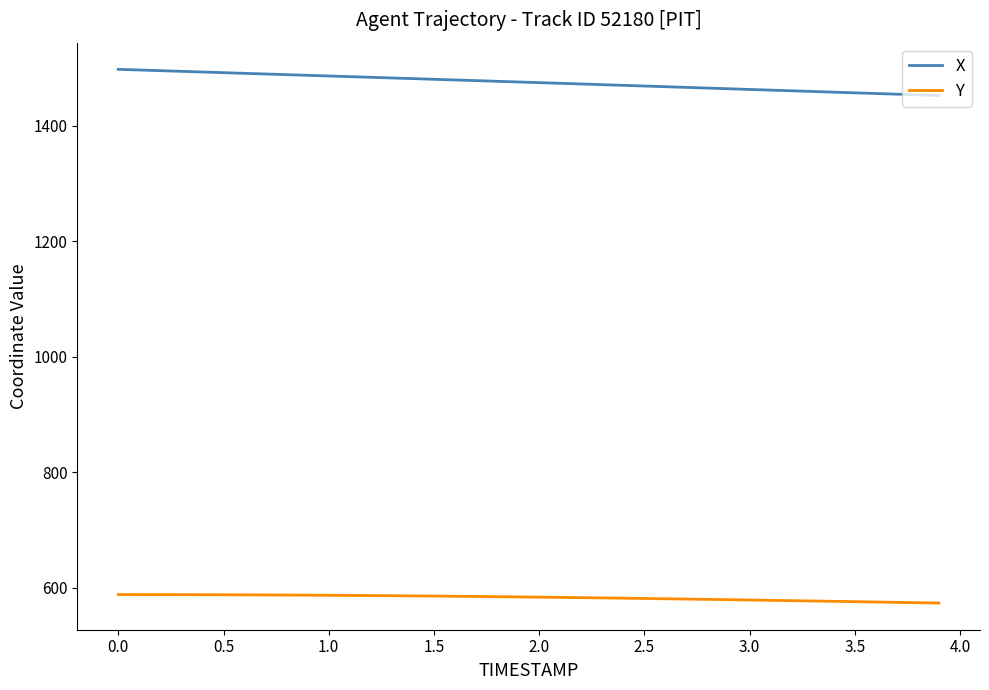

What is the highest value of the X series?

1497.9